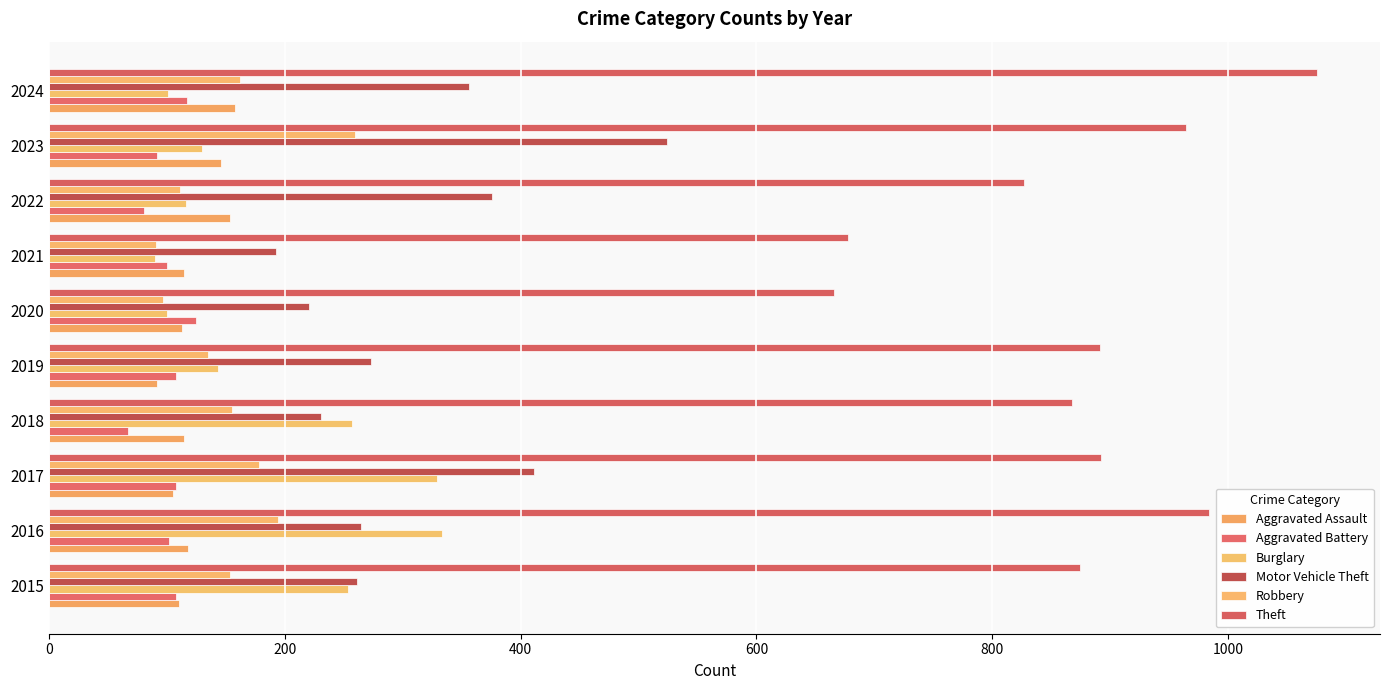

What is the difference between the second highest and second lowest values in the Burglary series?

229